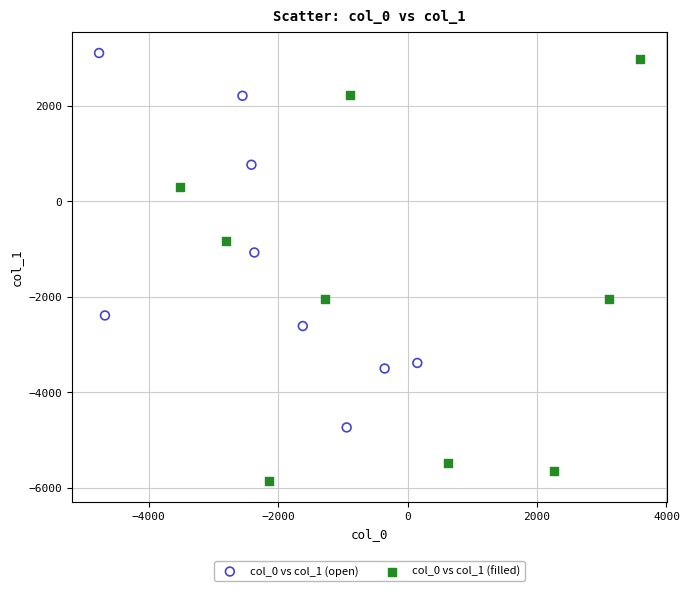

Which series has the widest spread of Y values?

col_0 vs col_1 (filled)